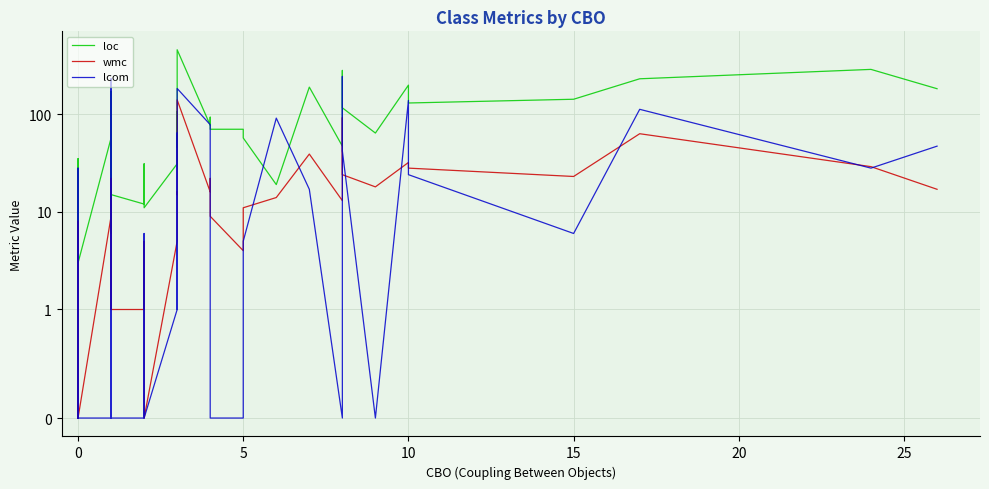

What is the value of the wmc point at the 29th from the left?

39